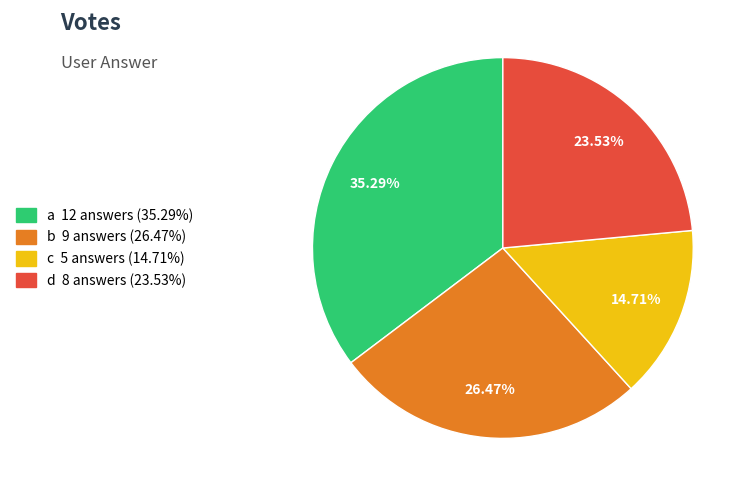

Approximately how many times larger is the value at a compared to d?

1.5